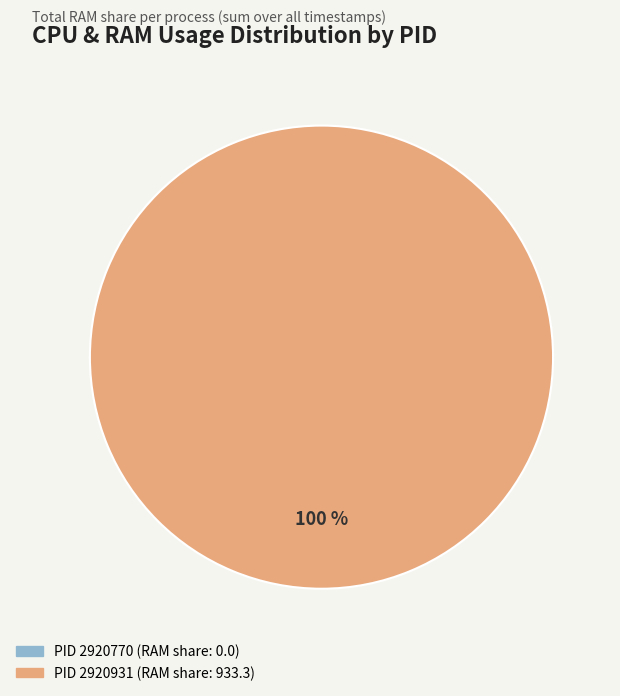

Does 2920931 account for over 50% of the chart?

Yes